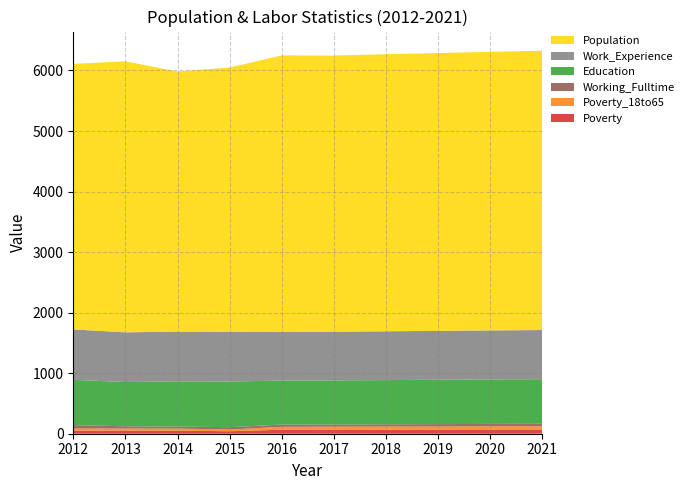

Reading right to left, extract all data points from this chart.

Poverty: 70	70	69	68	67	66	41	50	51	51
Poverty_18to65: 52	51	50	50	49	48	28	35	35	34
Working_Fulltime: 42	41	40	38	37	37	39	33	37	57
Education: 737	735	732	730	728	727	754	747	731	748
Work_Experience: 812	810	808	806	804	803	821	822	821	833
Population: 4614	4602	4589	4577	4562	4568	4366	4296	4476	4387